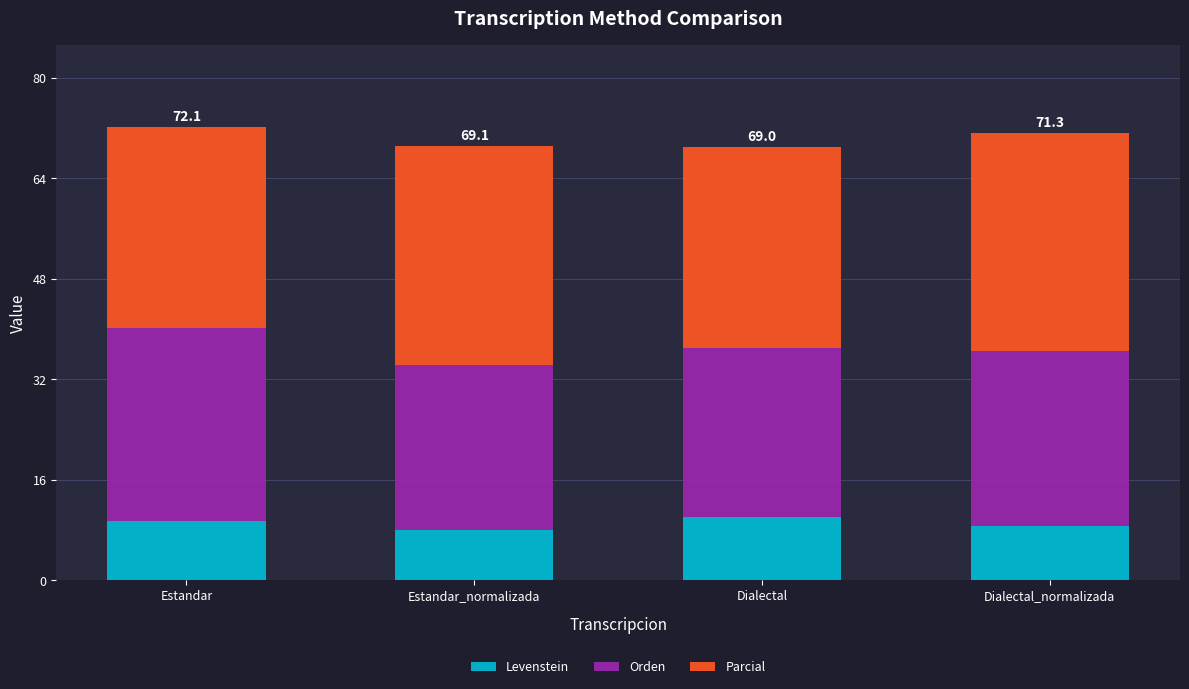

Reading left to right, transcribe the values for Levenstein.

Estandar=9.4	Estandar_normalizada=8.0	Dialectal=10.0	Dialectal_normalizada=8.7